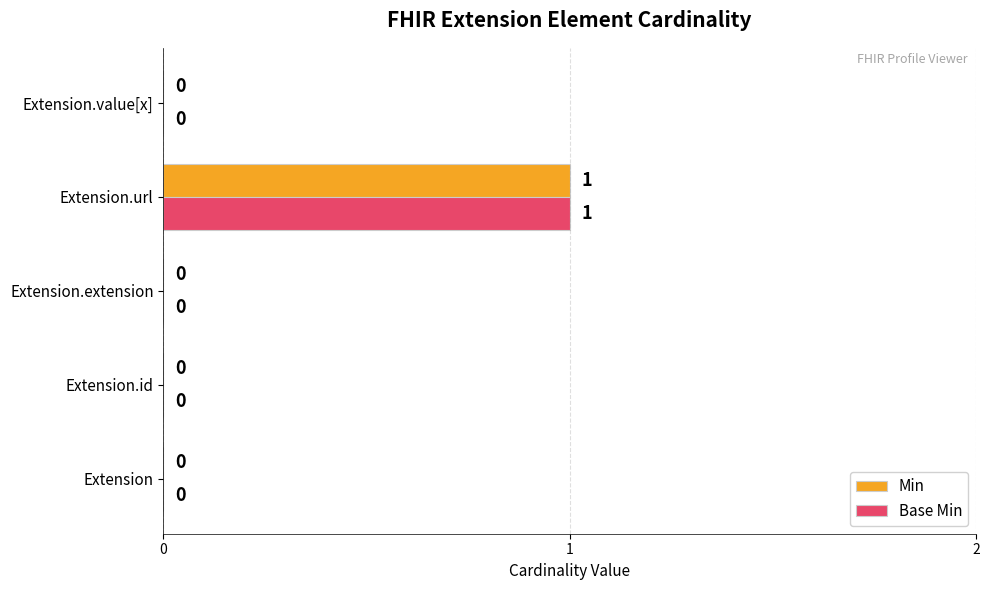

How many Min values are between 0 and 1?

5